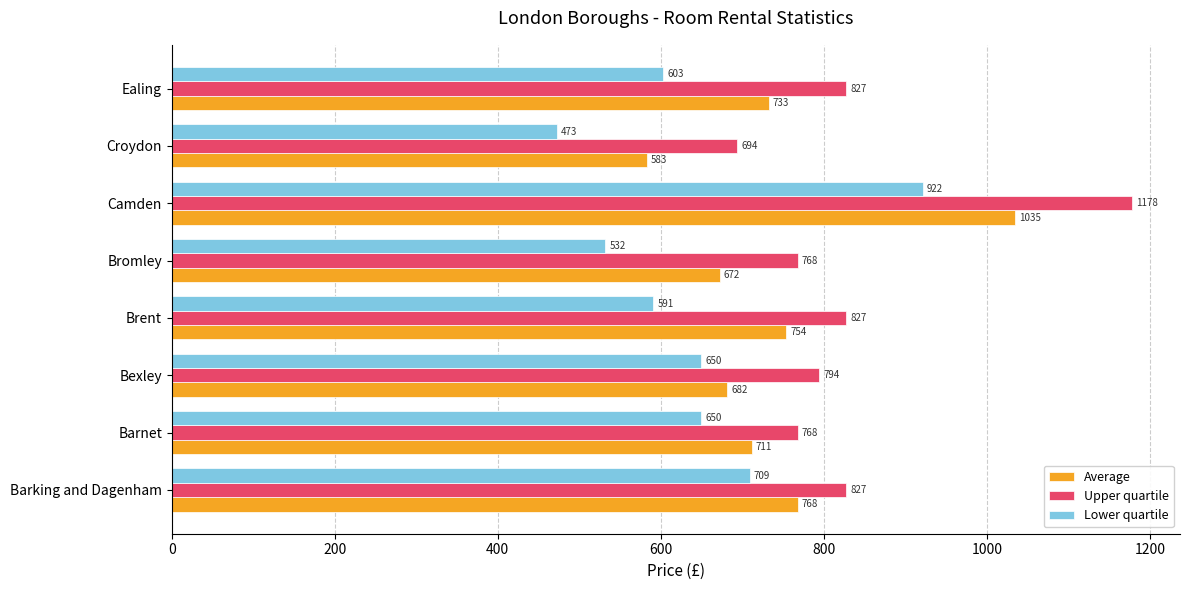

Which series changed the most between Barking and Dagenham and Brent?

Lower quartile